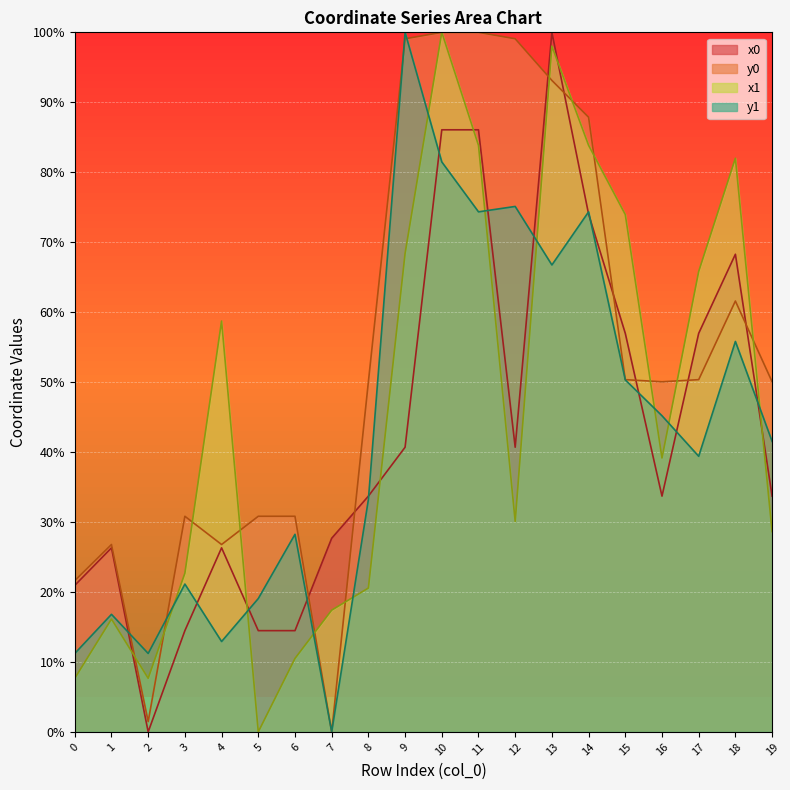

True or false: y1 has a value of 55.8 at 18.

True